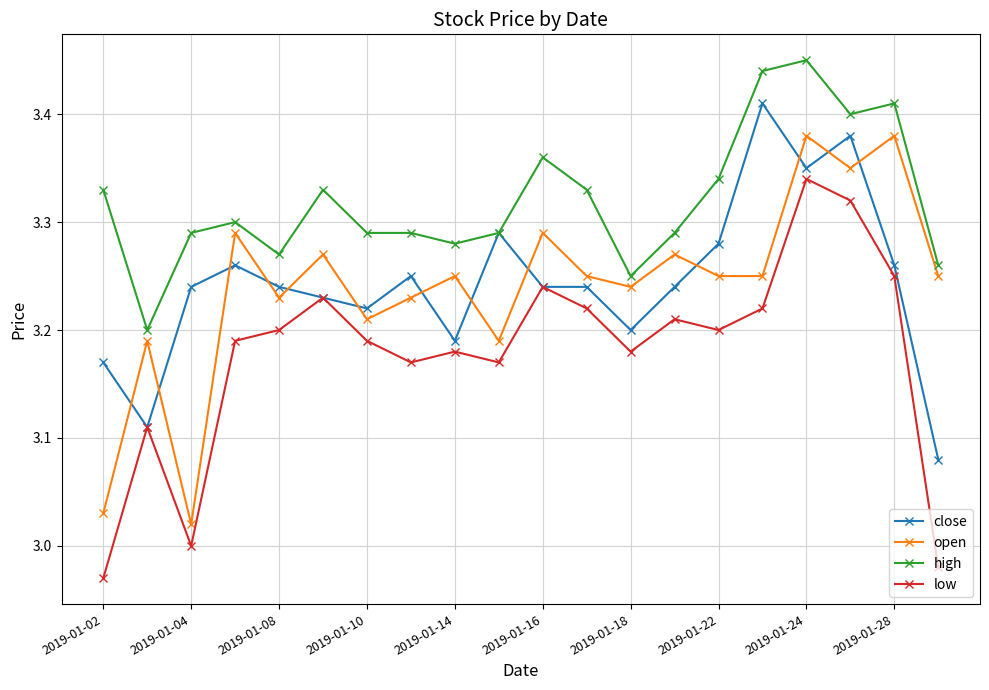

List the series in order of their peak value, lowest first.

low, open, close, high